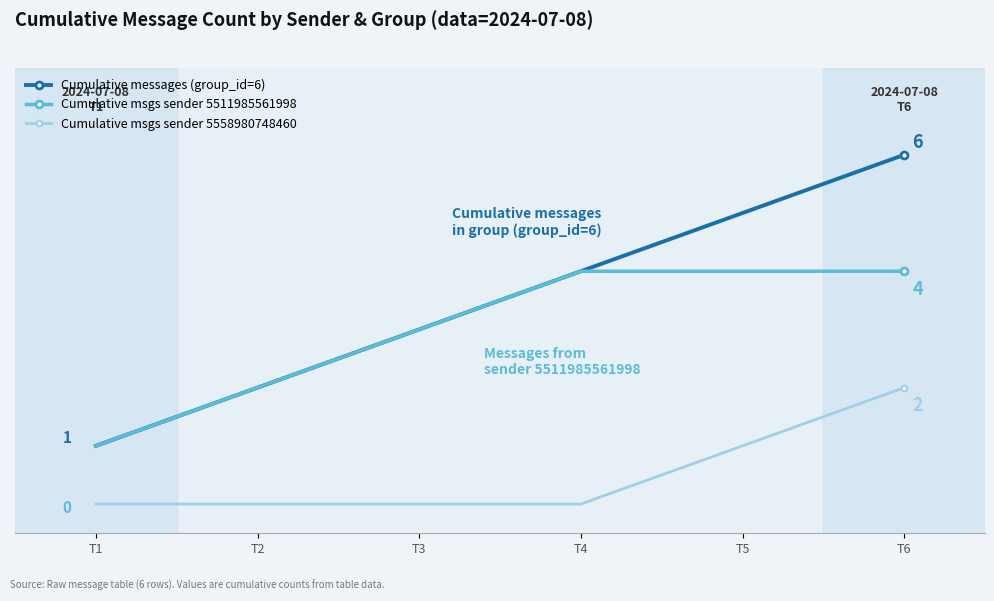

Does the chart have visible grid lines?

No